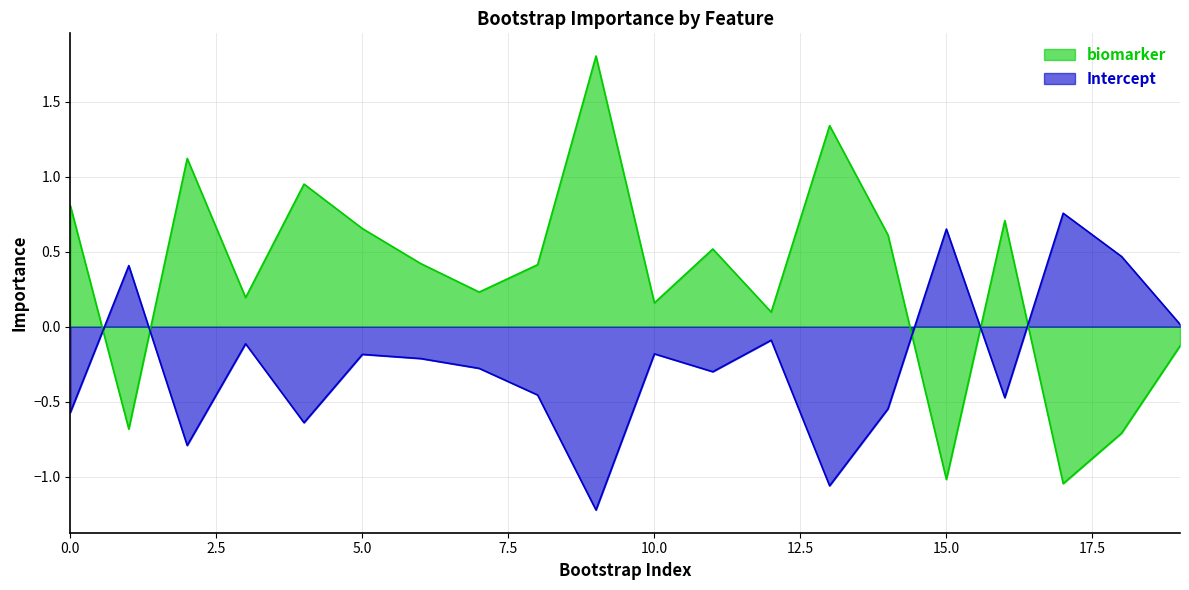

At which label is Intercept closest to 0?

19